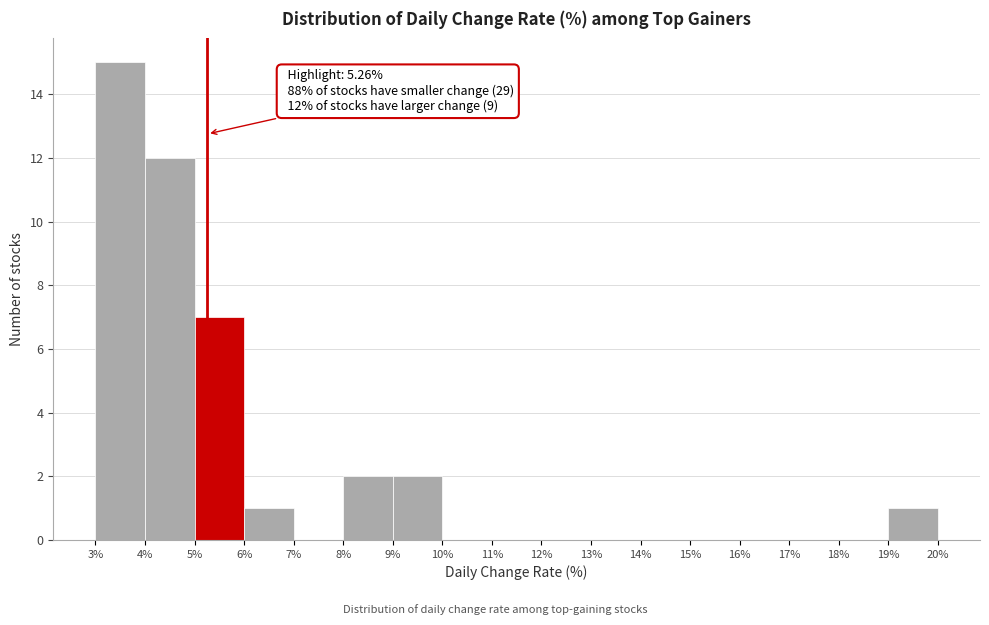

Over which range of the x-axis is the bar tallest?

3% to 4%